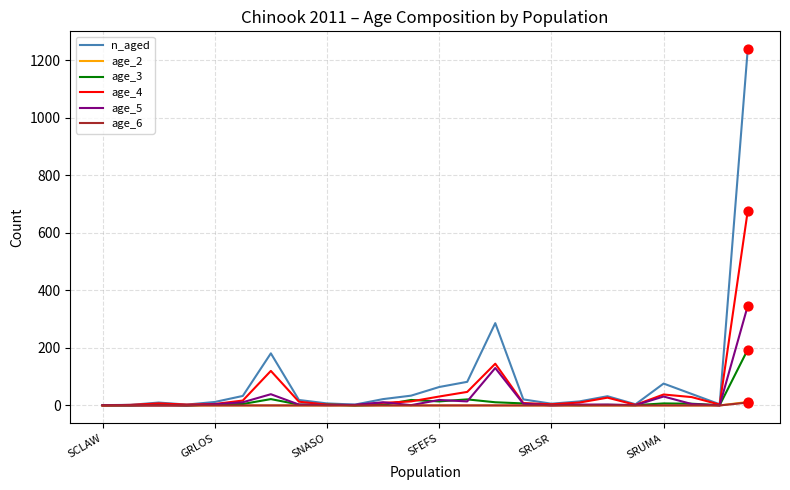

Which series has the largest range (max minus min)?

n_aged